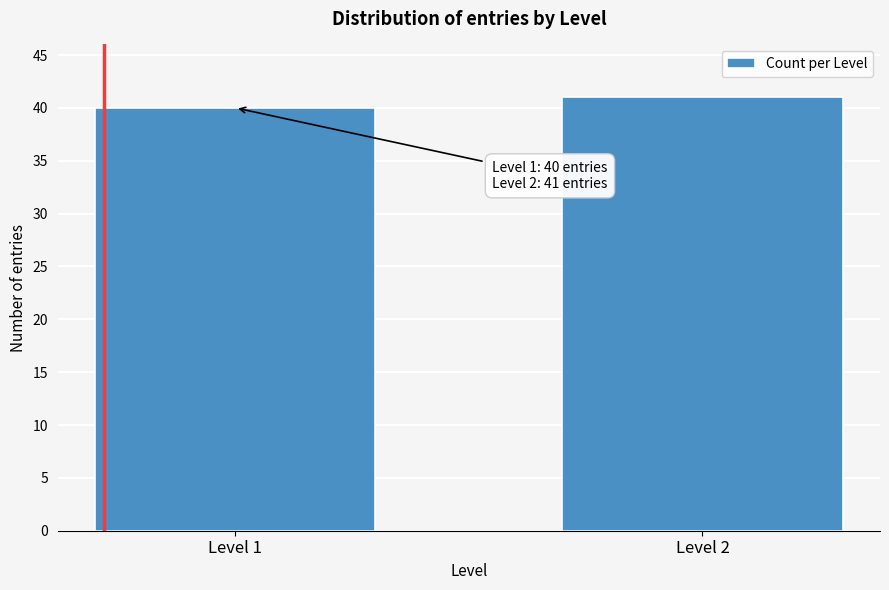

Reading left to right, list all the values displayed in this chart.

Level 1=40	Level 2=41